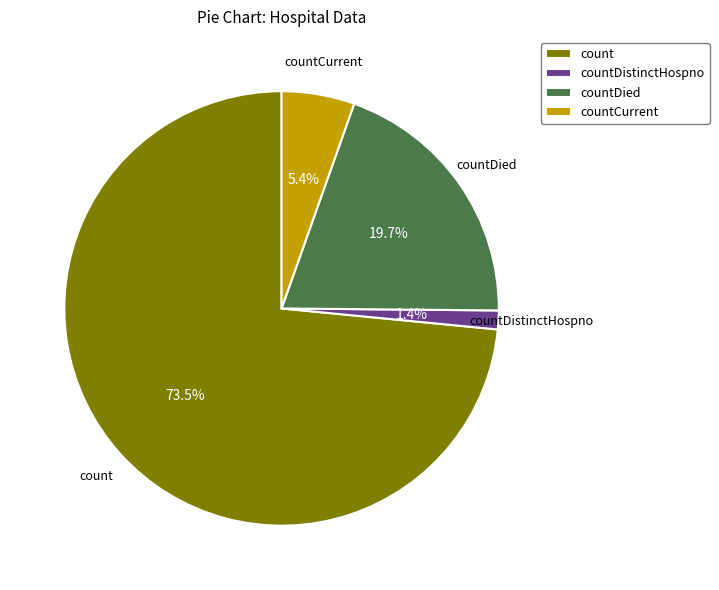

How many segments does this pie chart have?

4